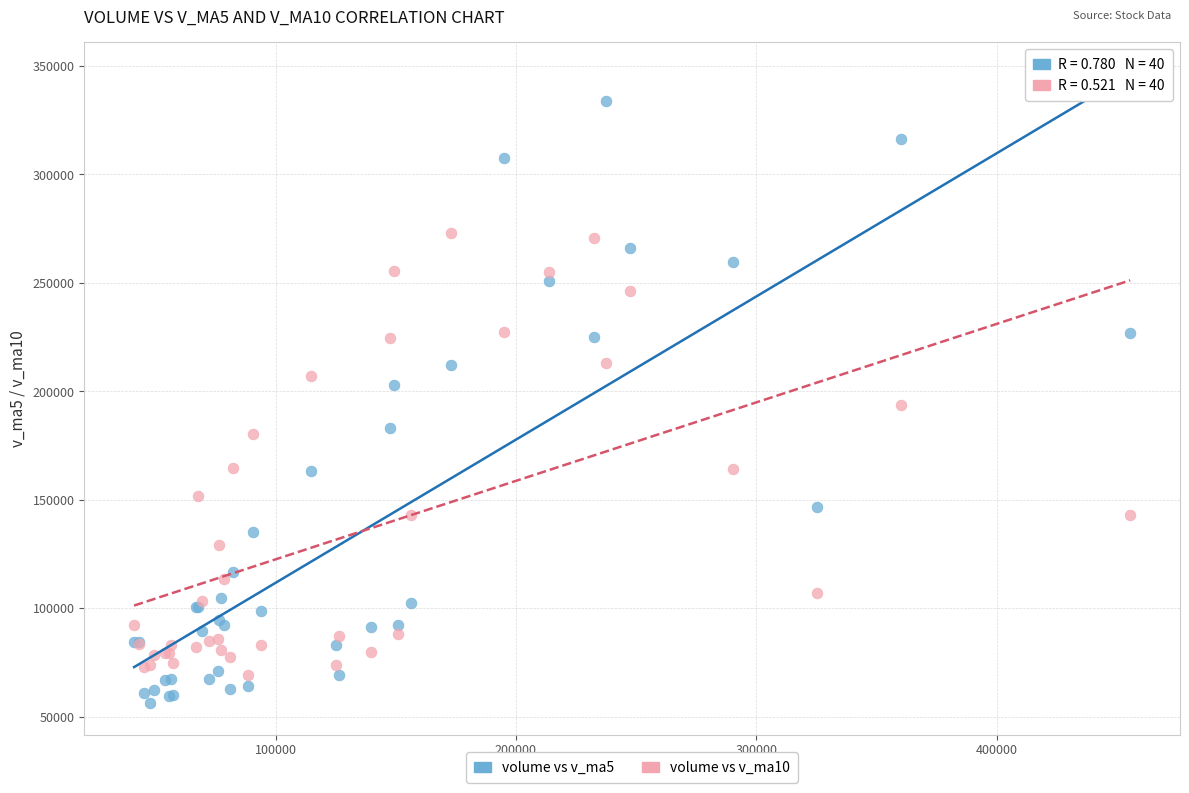

Which series has the largest Y range (max minus min)?

volume vs v_ma5